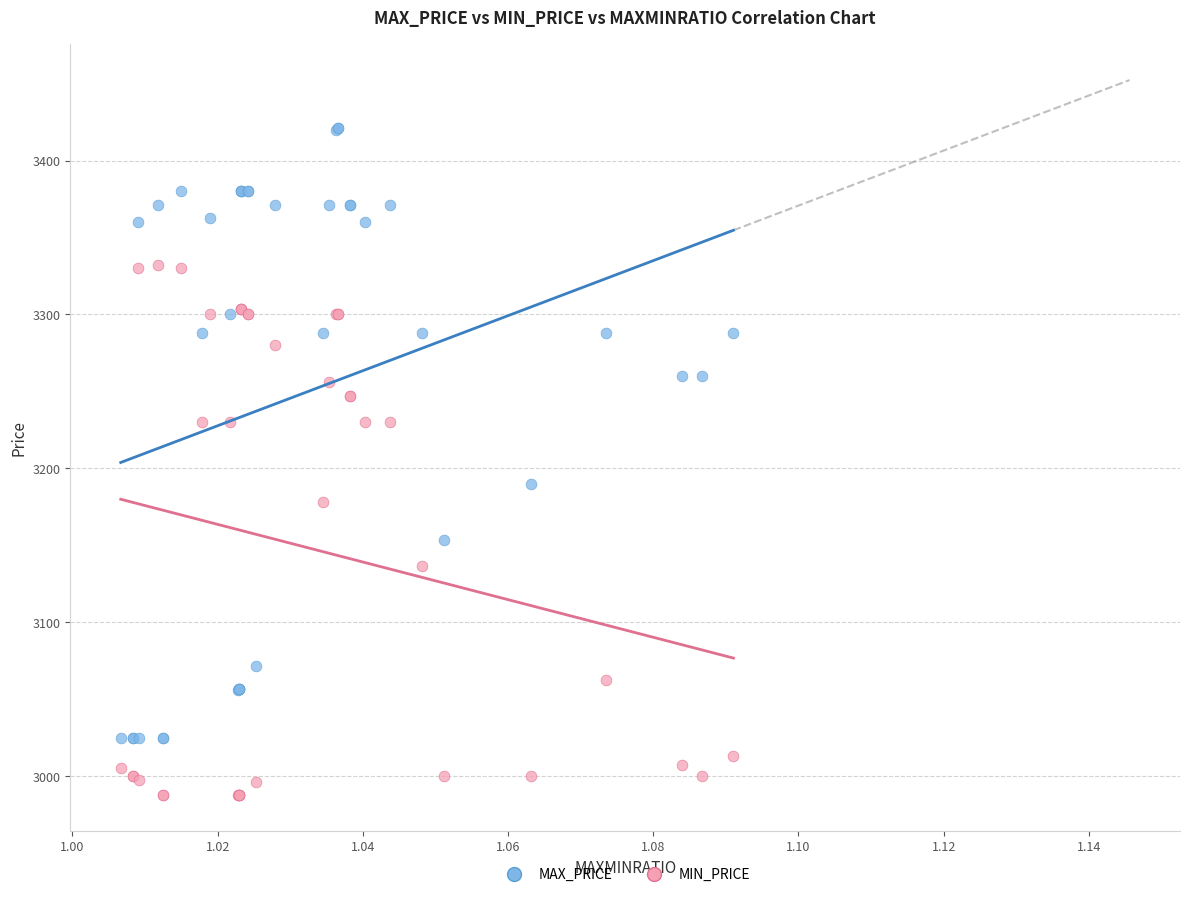

Across all series, what Y value is closest to 3204?

3189.6